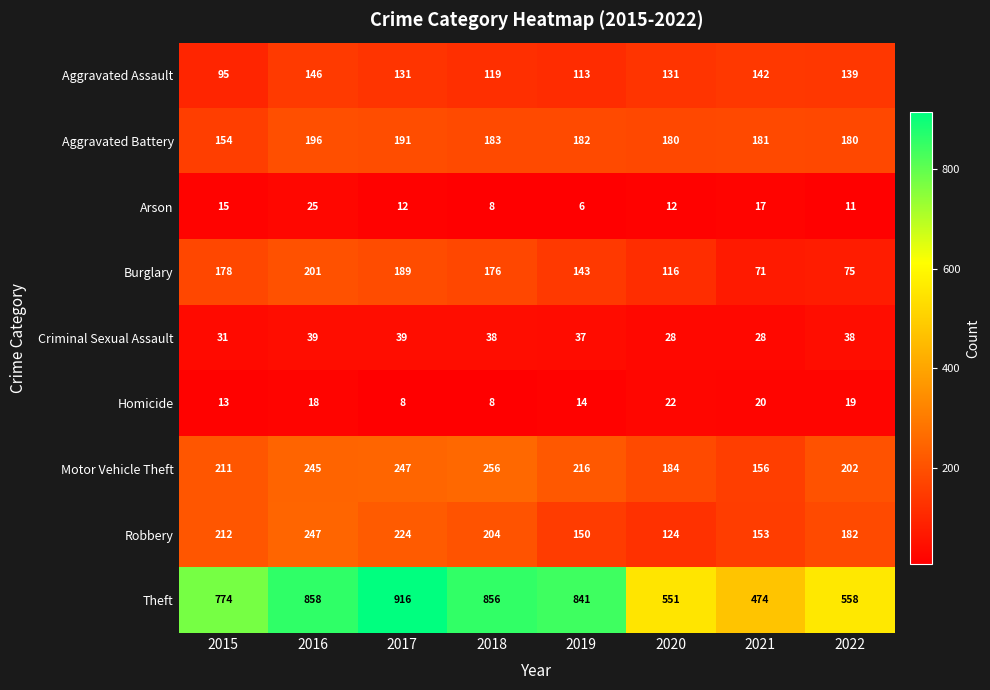

Which series has the widest spread of values?

Theft